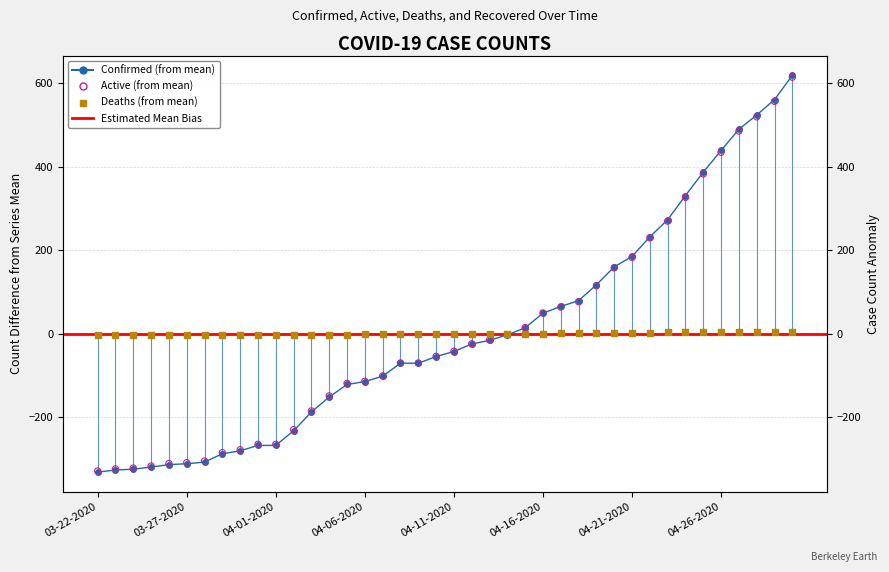

Is the value of Deaths at 04-02-2020 greater than the value of Confirmed at 04-26-2020?

No